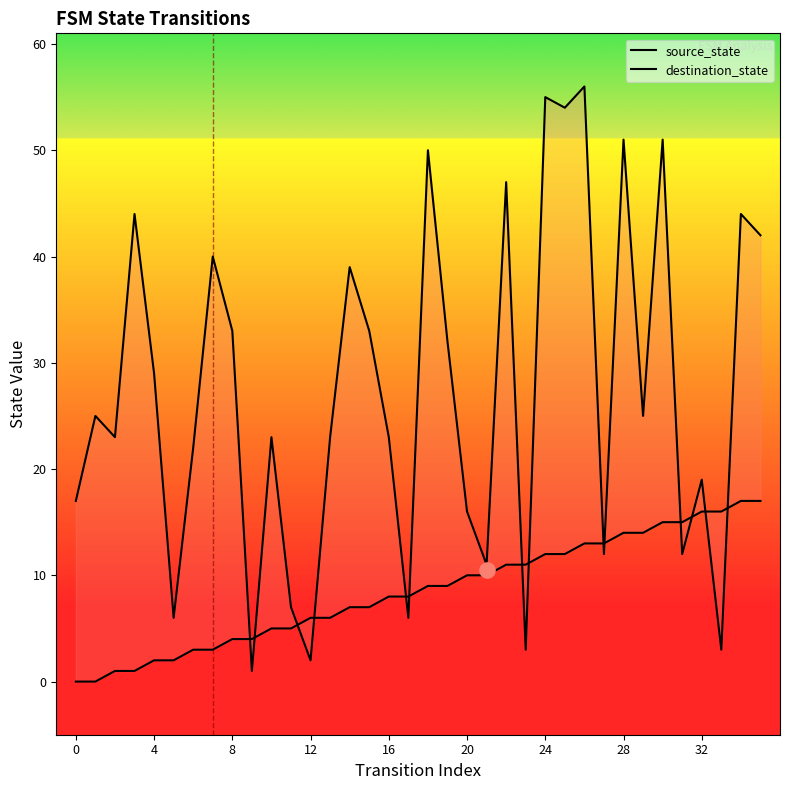

Which series reaches the minimum Y coordinate?

source_state